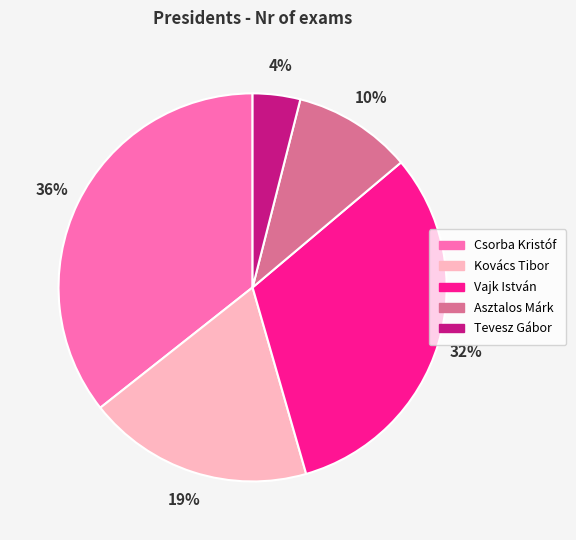

Is Kovács Tibor the majority of the pie?

No